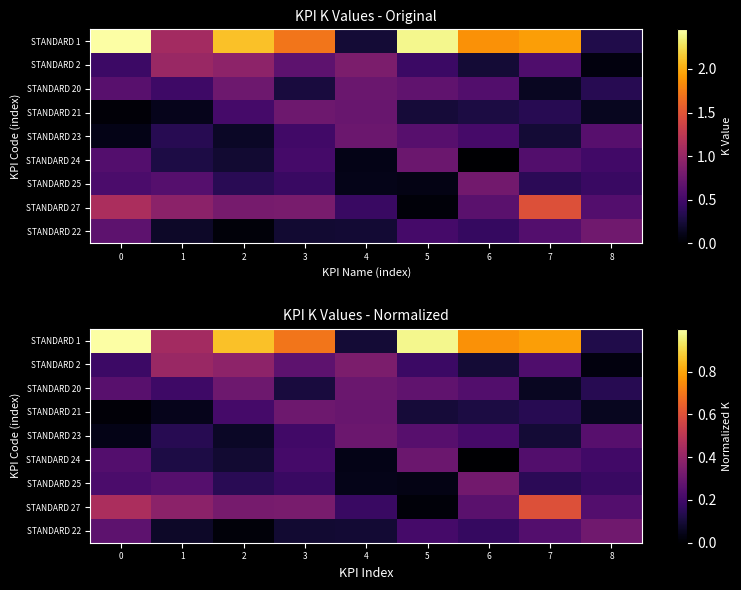

Is it true that STANDARD 1 equals 1.4 at 0?

False